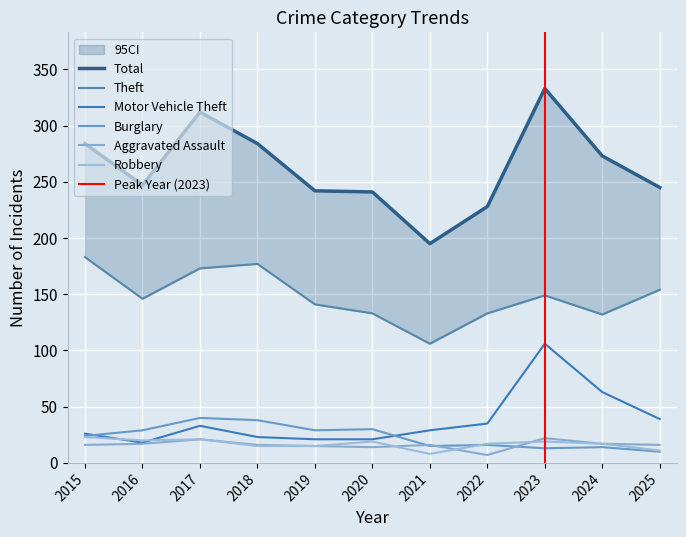

What is the difference between the highest and lowest values at 2015?

268